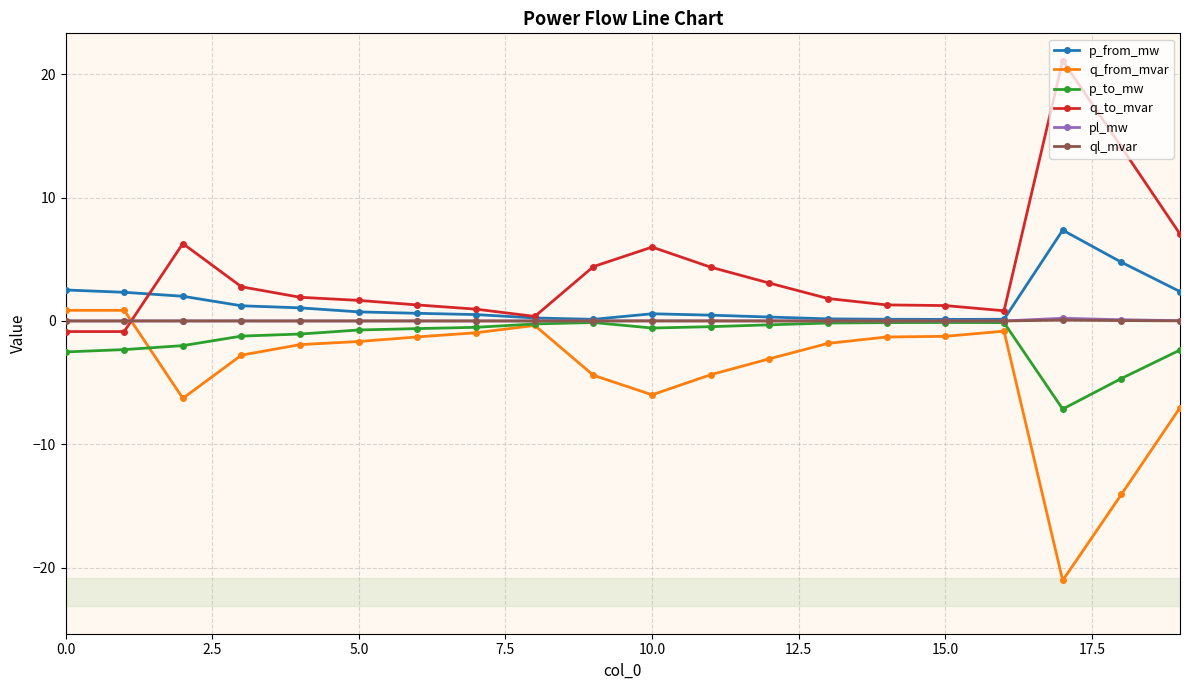

What is the smallest value displayed?

-21.0